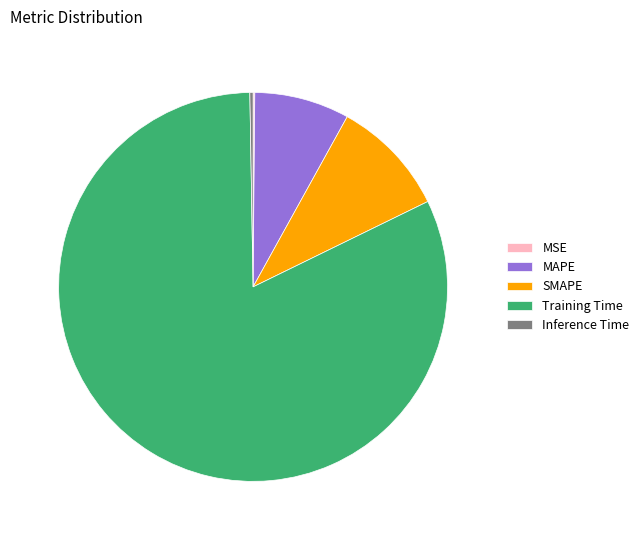

Which category has the biggest portion of the pie?

Training Time